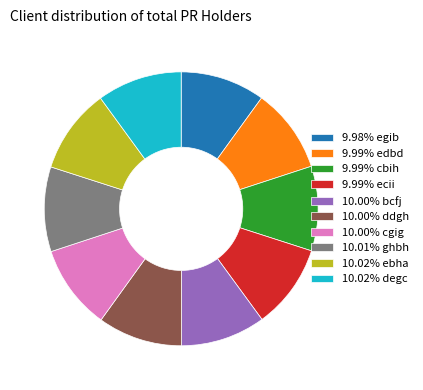

Count the number of slices in the pie.

10